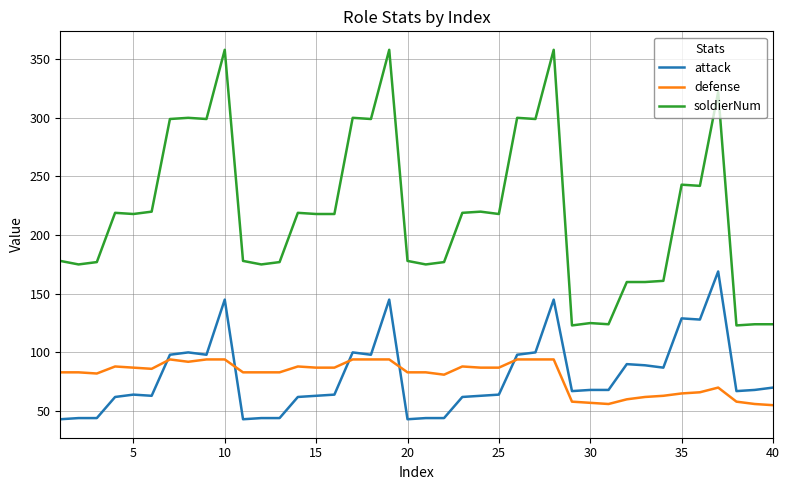

Which series has the largest total across all categories?

soldierNum